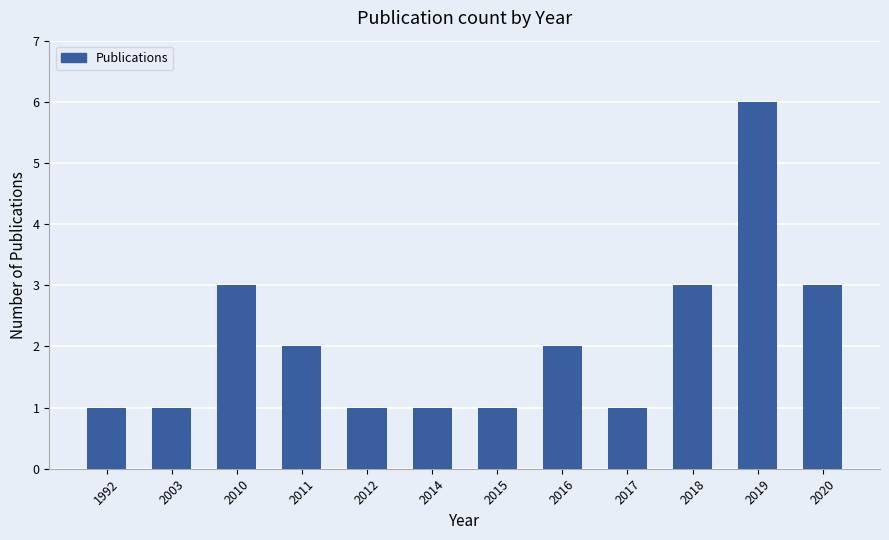

What value does the data have at 2010?

3